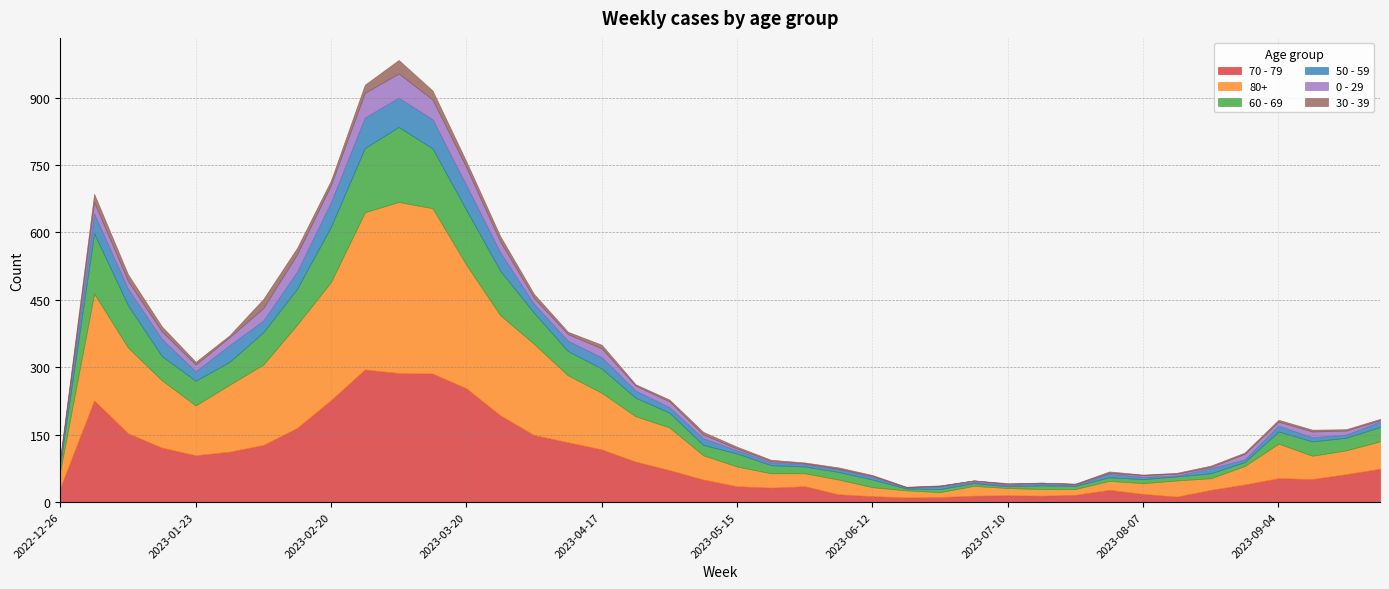

True or false: 60 - 69 has more than 1 interior local peaks.

True